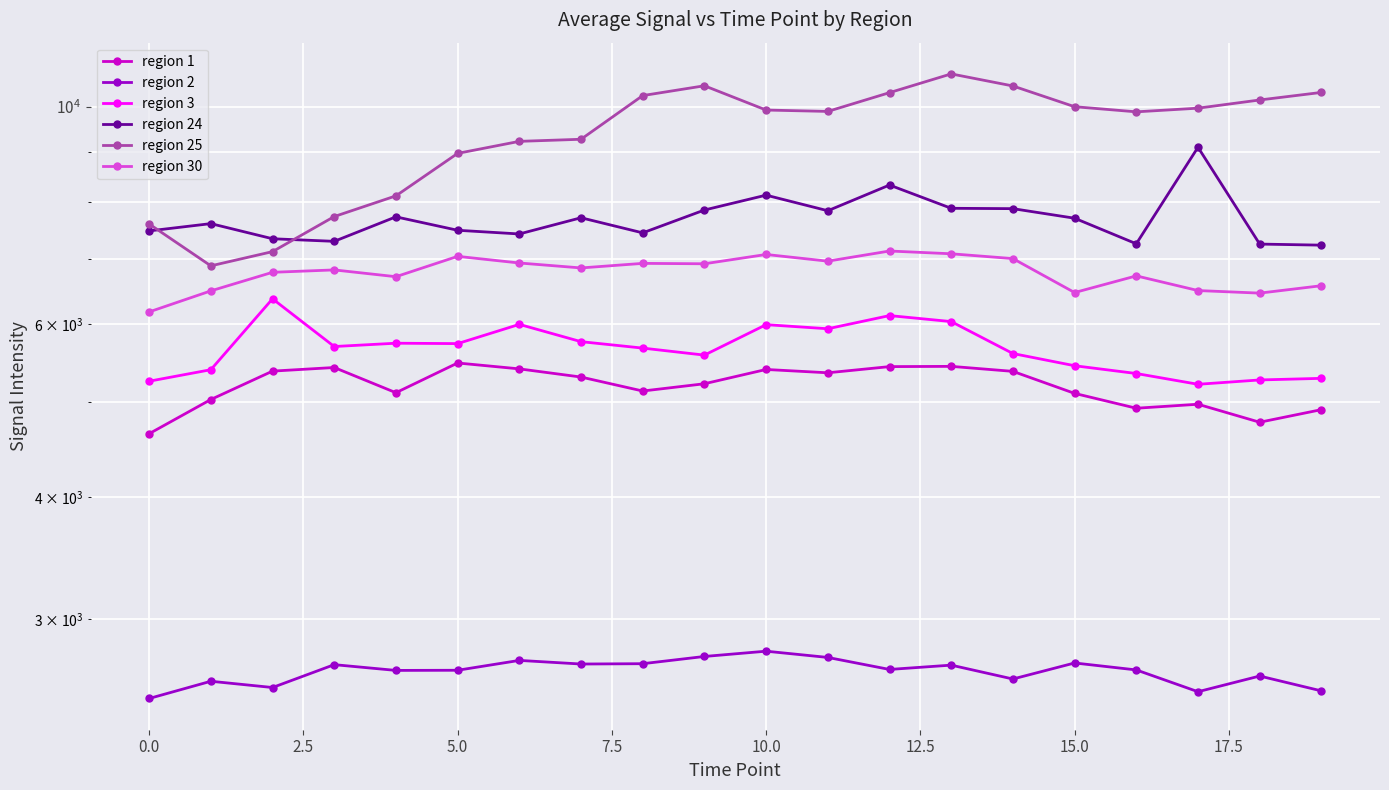

True or false: region 1 and region 3 intersect in this chart.

False